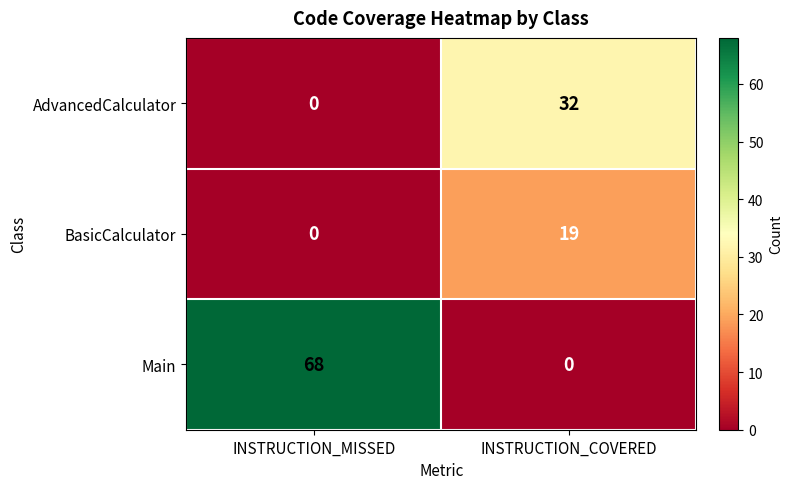

At which label is AdvancedCalculator closest to 16?

INSTRUCTION_MISSED